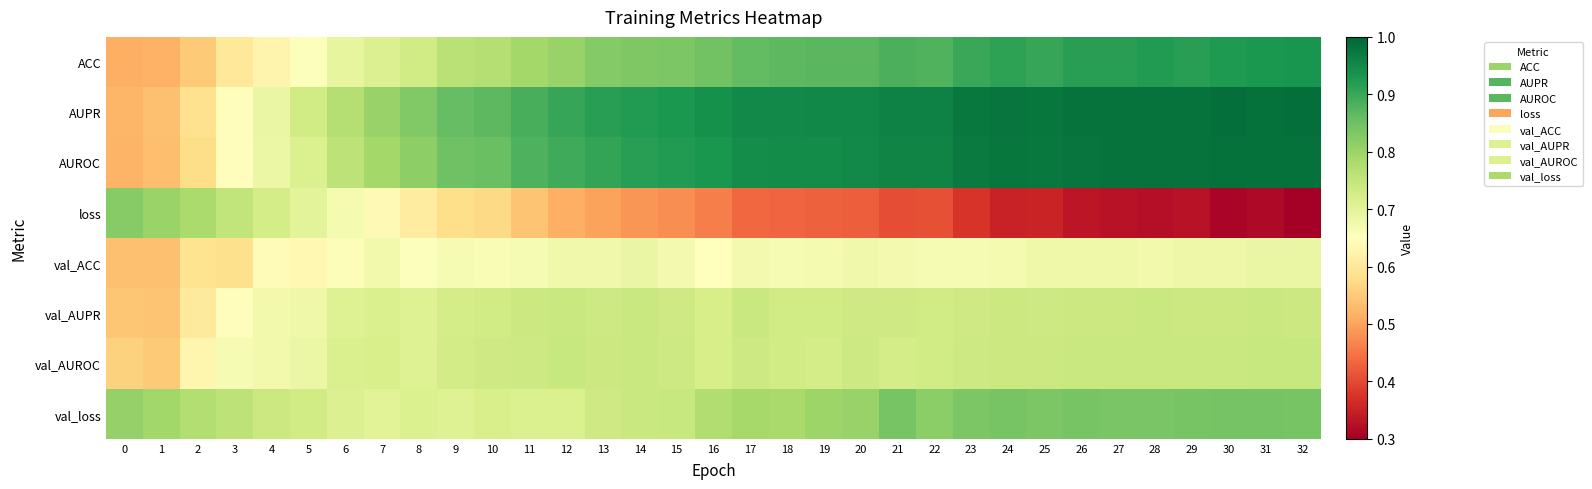

What is the difference between the highest and lowest values at 29?

0.7